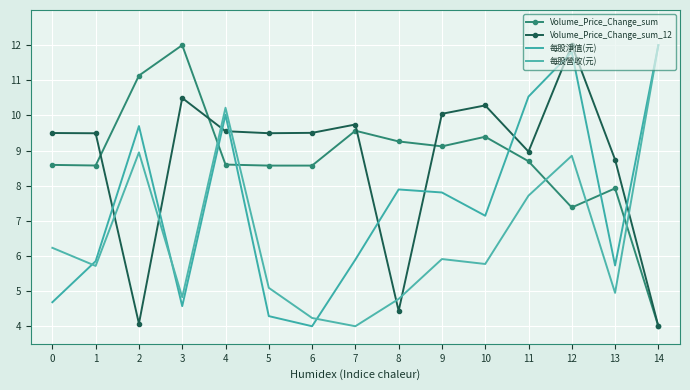

What is the maximum value shown in the chart?

12.0